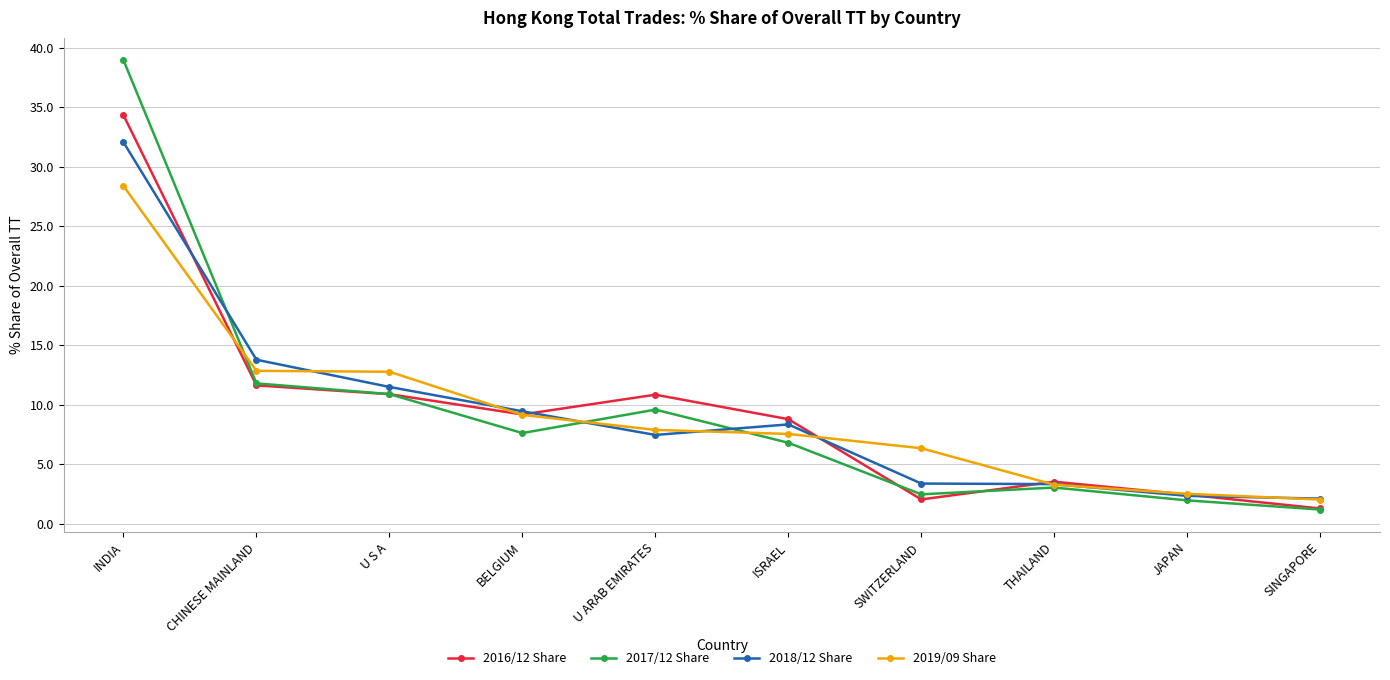

Between SWITZERLAND and JAPAN, which series saw the biggest shift?

2019/09 Share